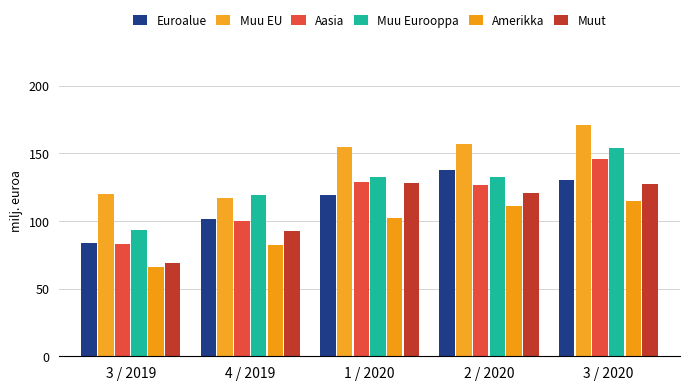

Where is Aasia nearest to the value 114?

2 / 2020